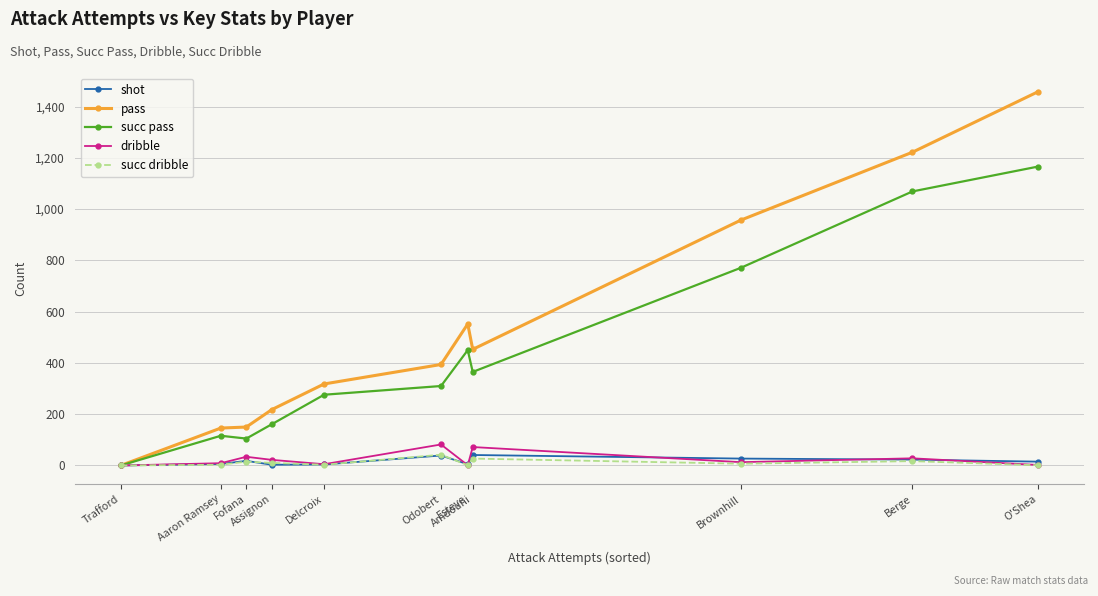

What is the spread (max minus min) of values at Amdouni?

426